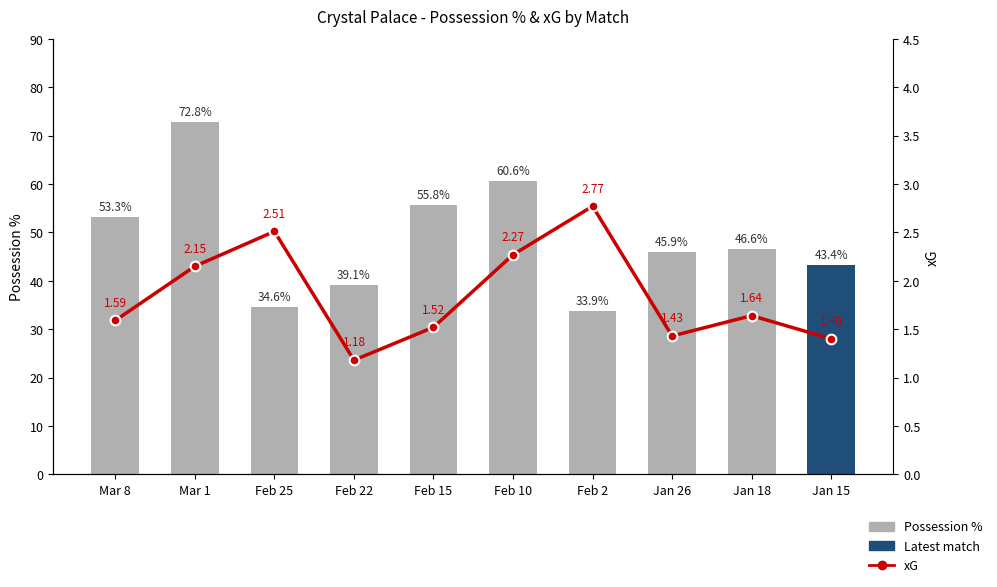

Which series has the largest range (max minus min)?

Possession %